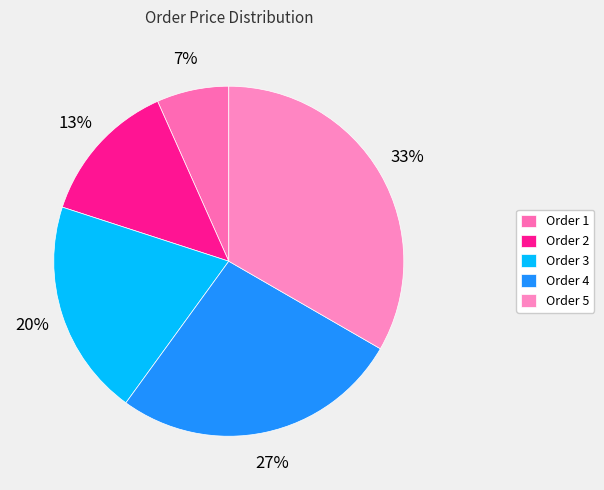

Count the number of slices in the pie.

5